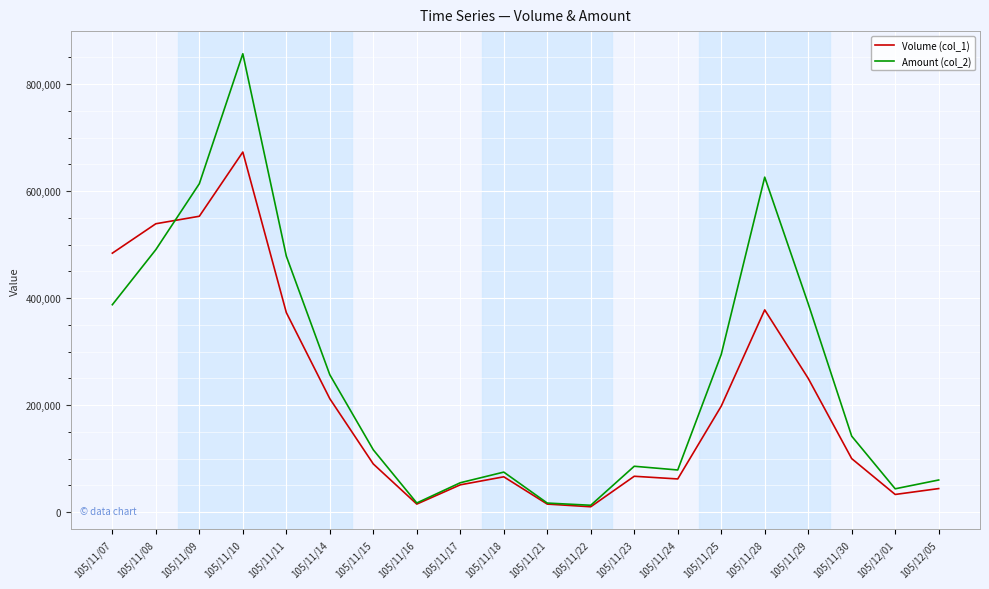

What is the total value across all series at 105/11/11?

851560